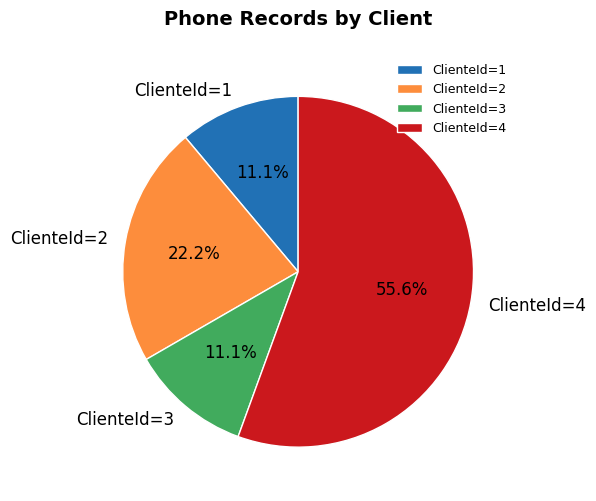

To the nearest percent, what is the combined percentage of ClienteId=1 and ClienteId=2?

33%